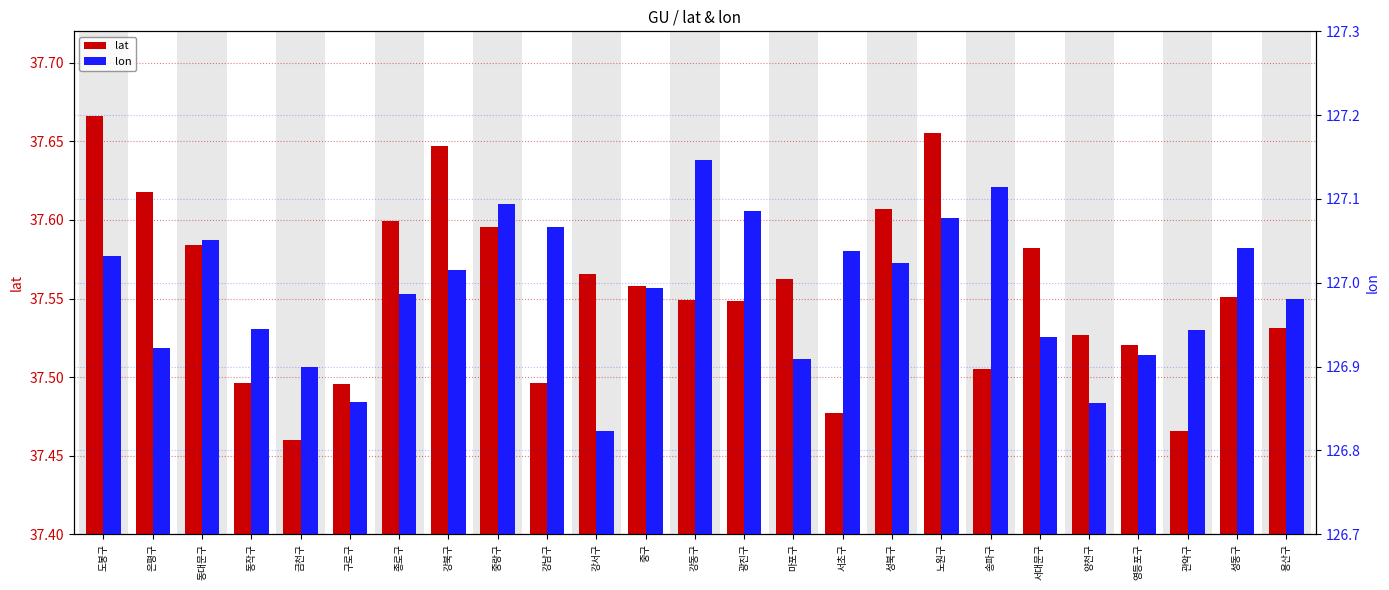

How many categories are shown in the chart?

25